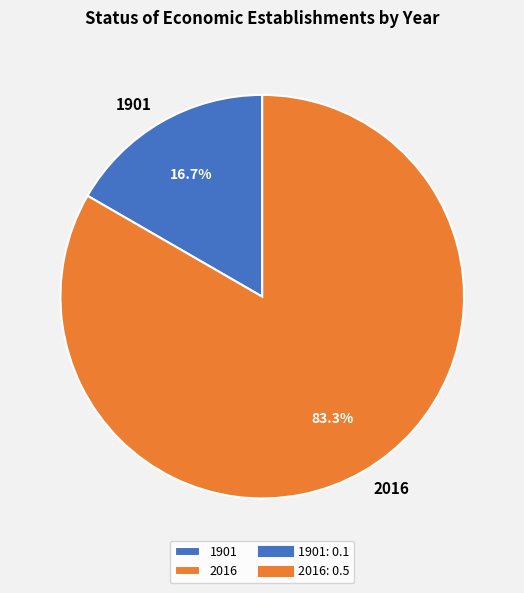

What is the largest slice in the pie chart?

2016